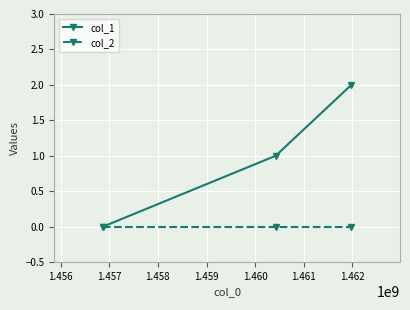

Rank the series by their maximum value, from highest to lowest.

col_1, col_2